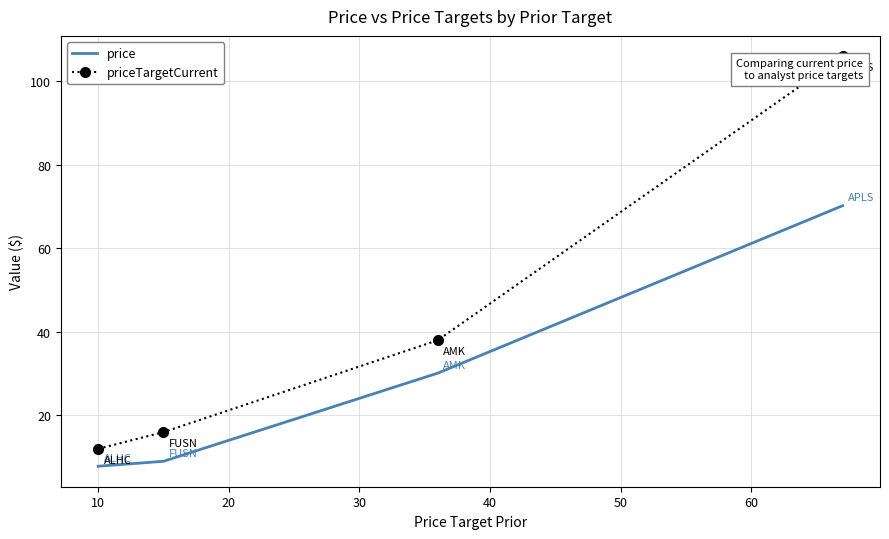

True or false: priceTargetCurrent and price intersect in this chart.

False